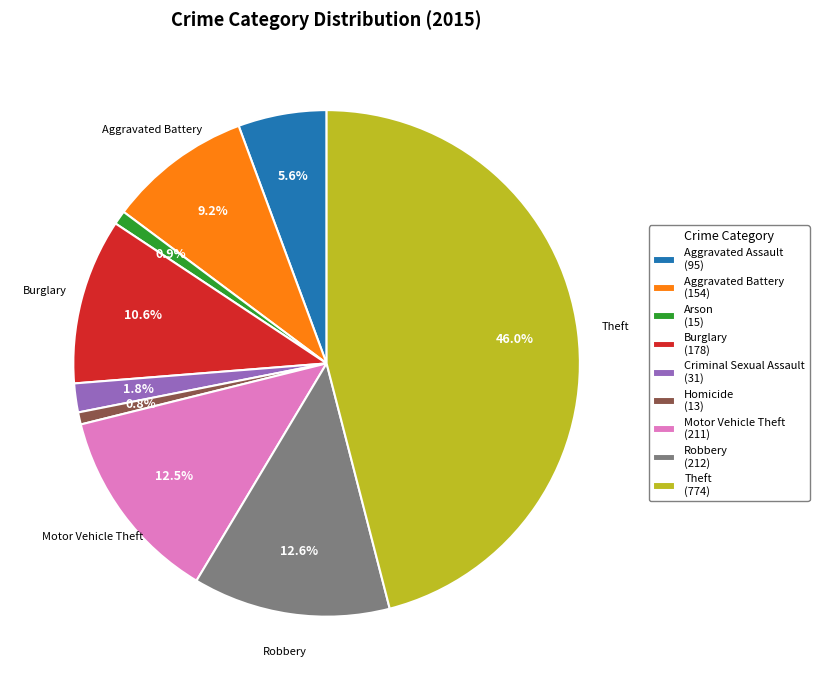

True or false: Robbery accounts for 20% of the total.

False